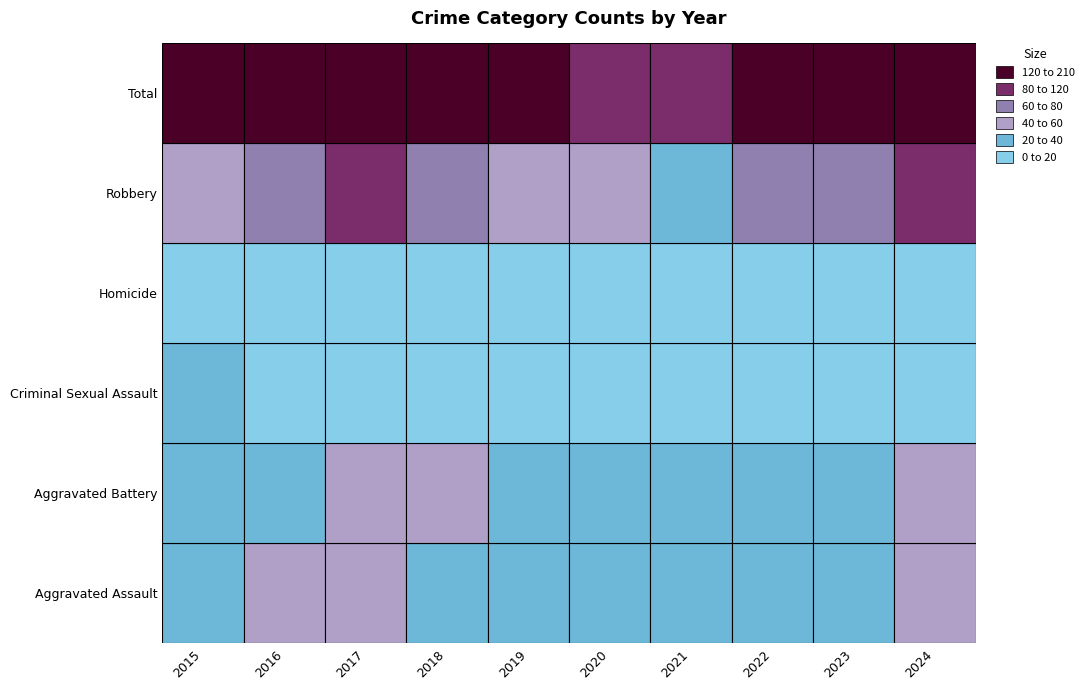

What is the total value across all series at 2021?

236